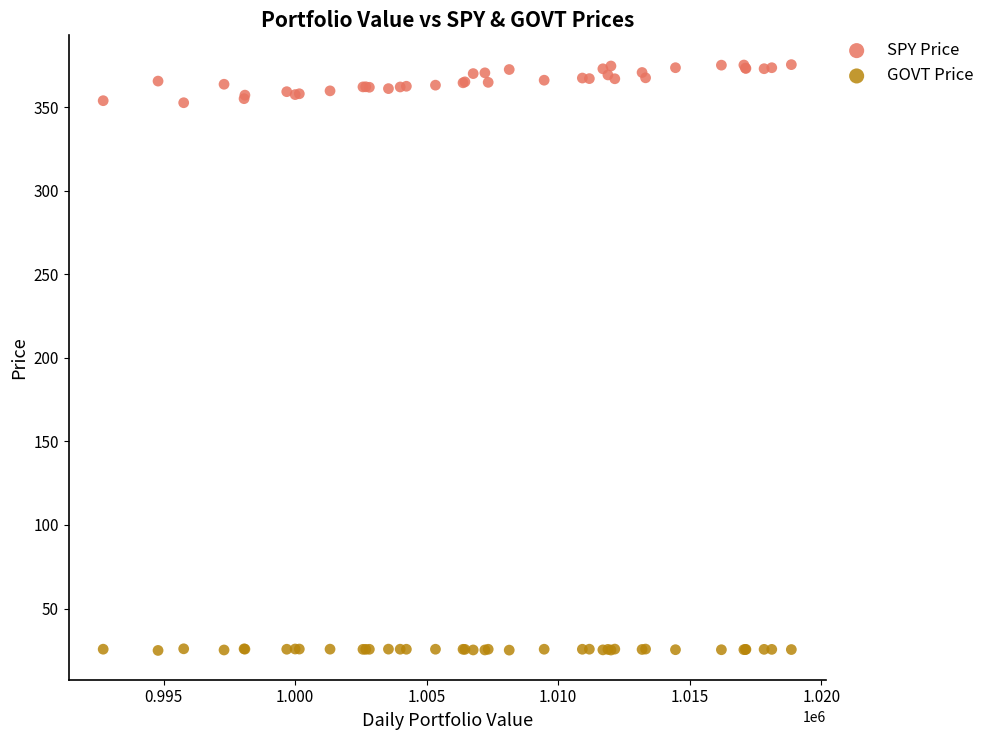

Which series reaches the minimum Y coordinate?

GOVT Price